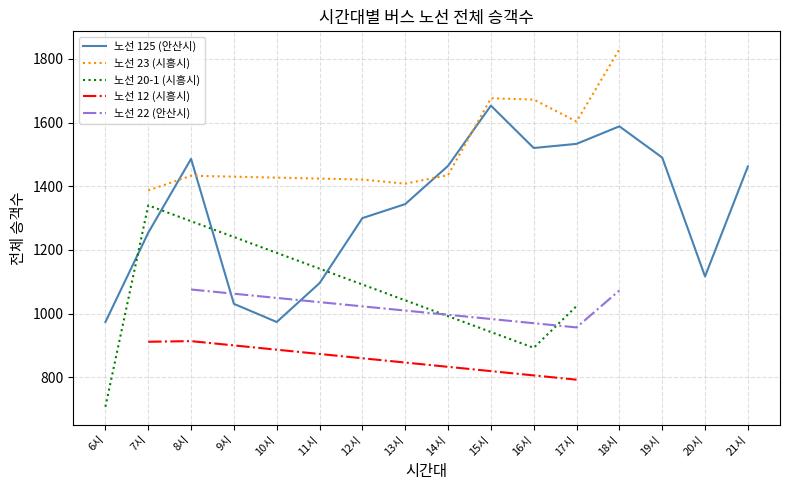

The value of 노선 125 (안산시) at 16시 is 1520. True or false?

True